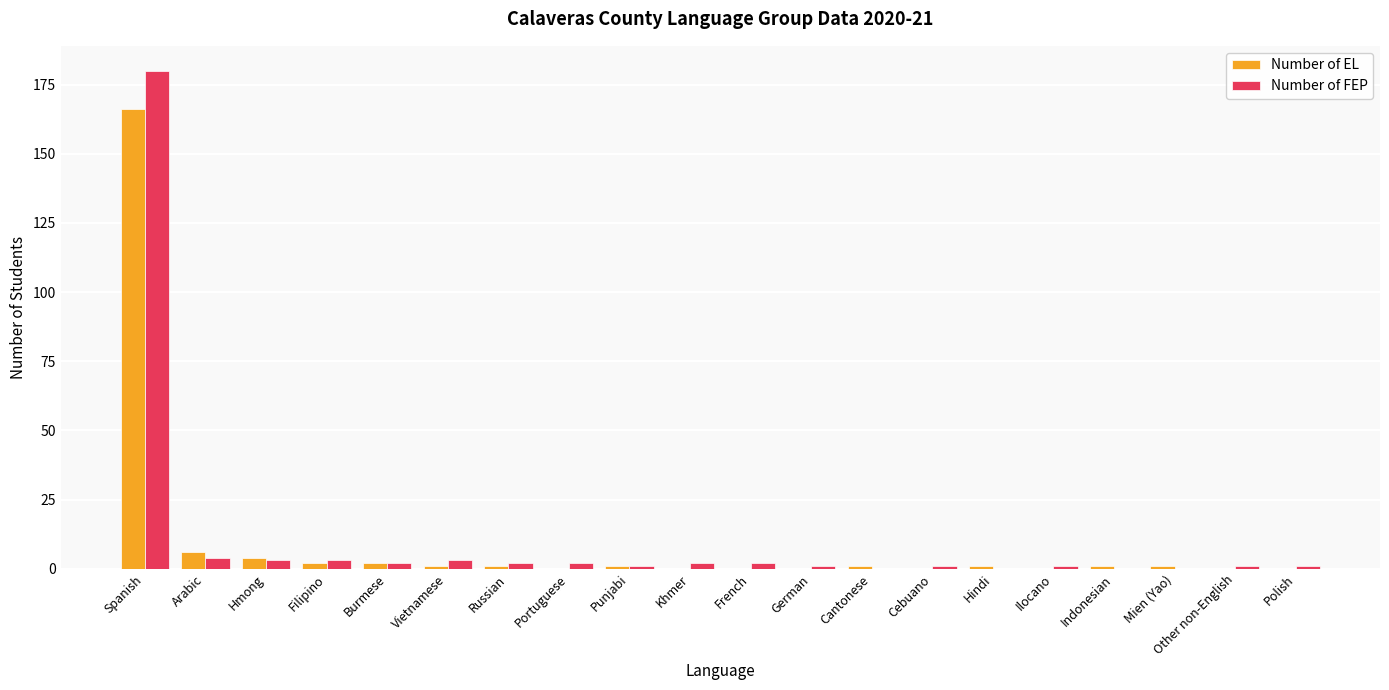

Reading right to left, what are all the values shown in this chart?

Number of EL: 0	0	1	1	0	1	0	1	0	0	0	1	0	1	1	2	2	4	6	166
Number of FEP: 1	1	0	0	1	0	1	0	1	2	2	1	2	2	3	2	3	3	4	180